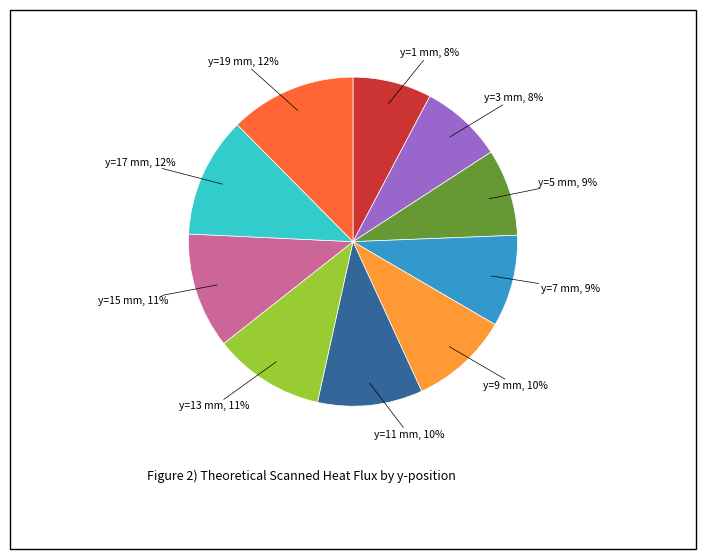

To the nearest percent, what is the difference between the y=7 mm and y=9 mm slice percentages?

1%